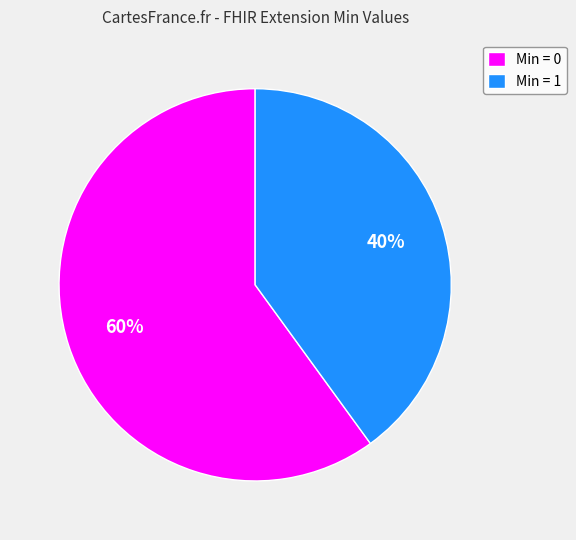

What is the smallest slice in the pie chart?

Min = 1